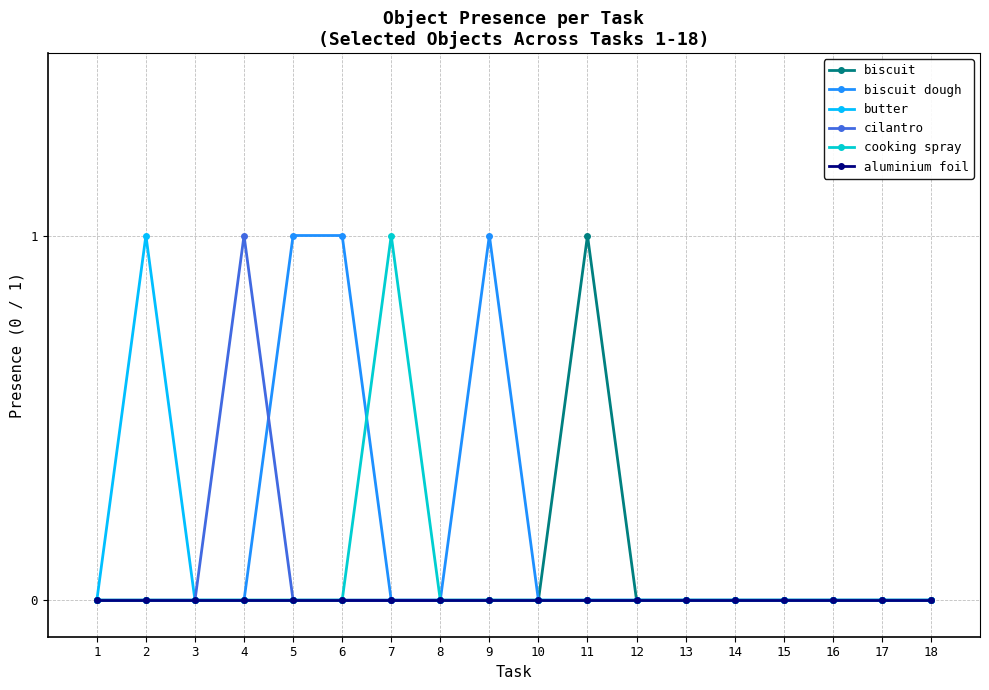

At which label does cooking spray reach its peak?

7